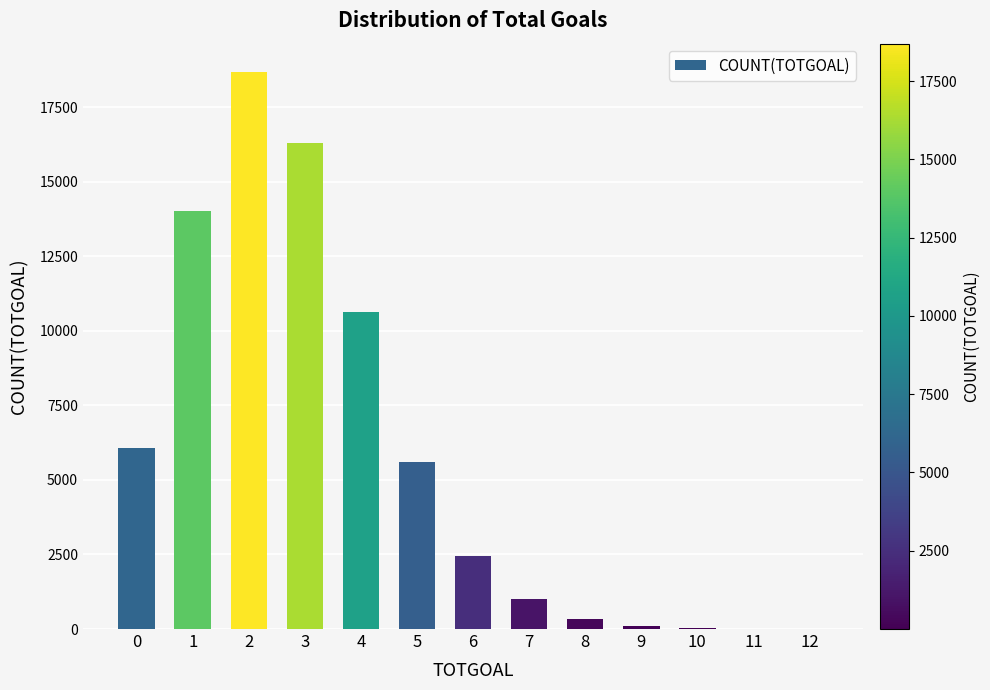

What is the greatest value displayed?

18694